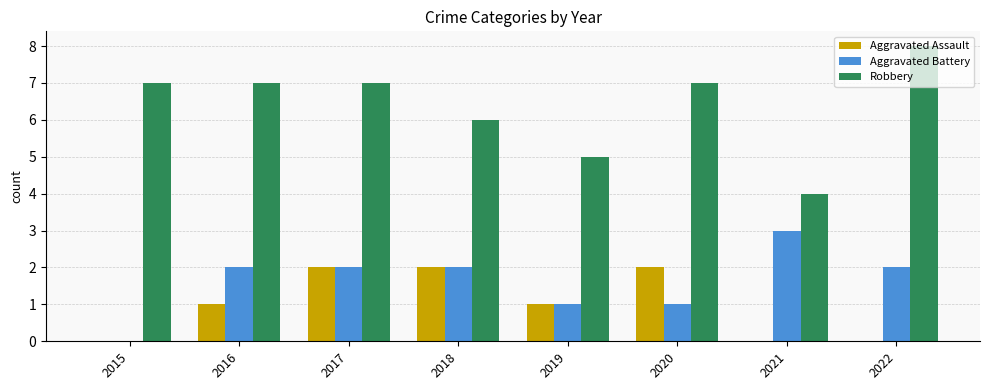

At which category is the sum across all series the highest?

2017